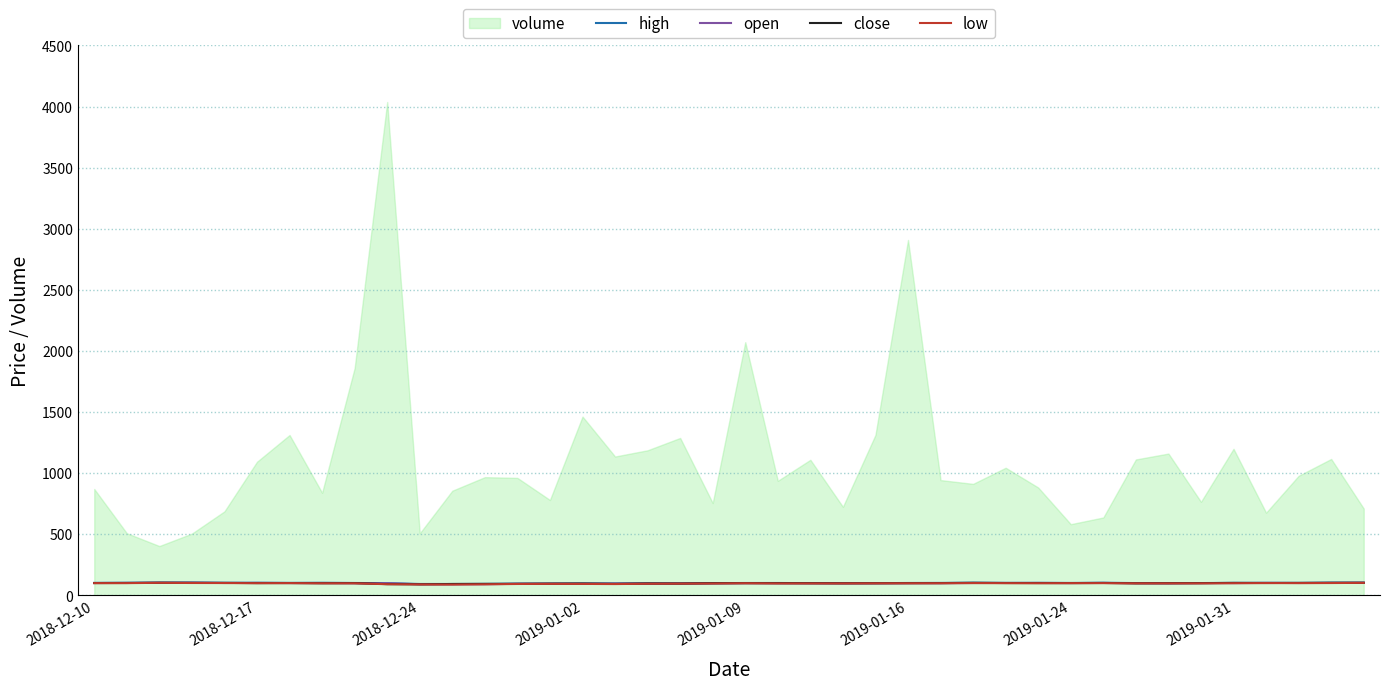

The low series shows 151.9 at 19. True or false?

False